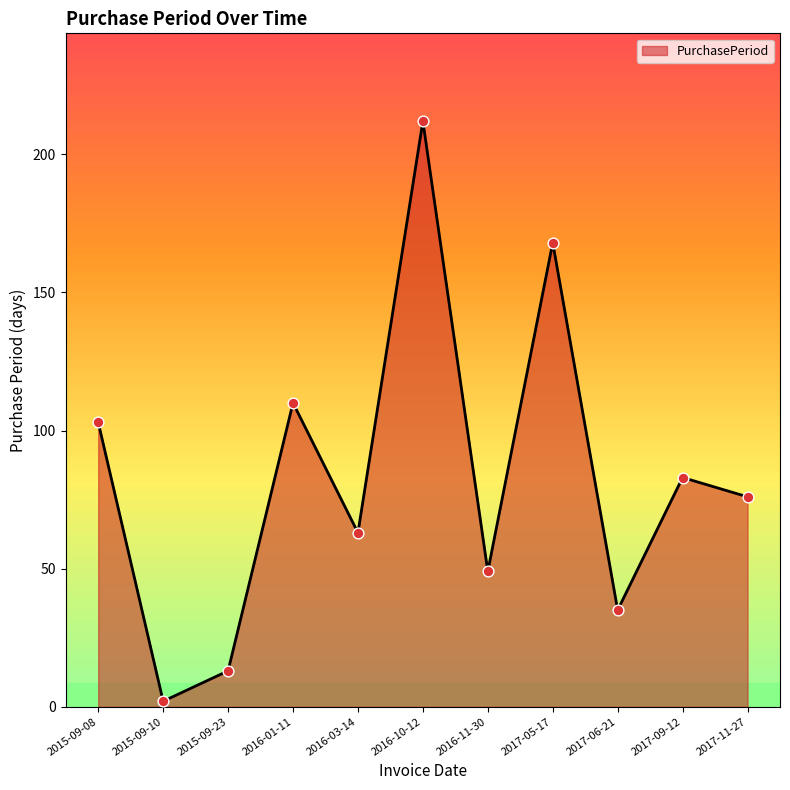

Between 2016-11-30 and 2016-10-12, which is larger?

2016-10-12